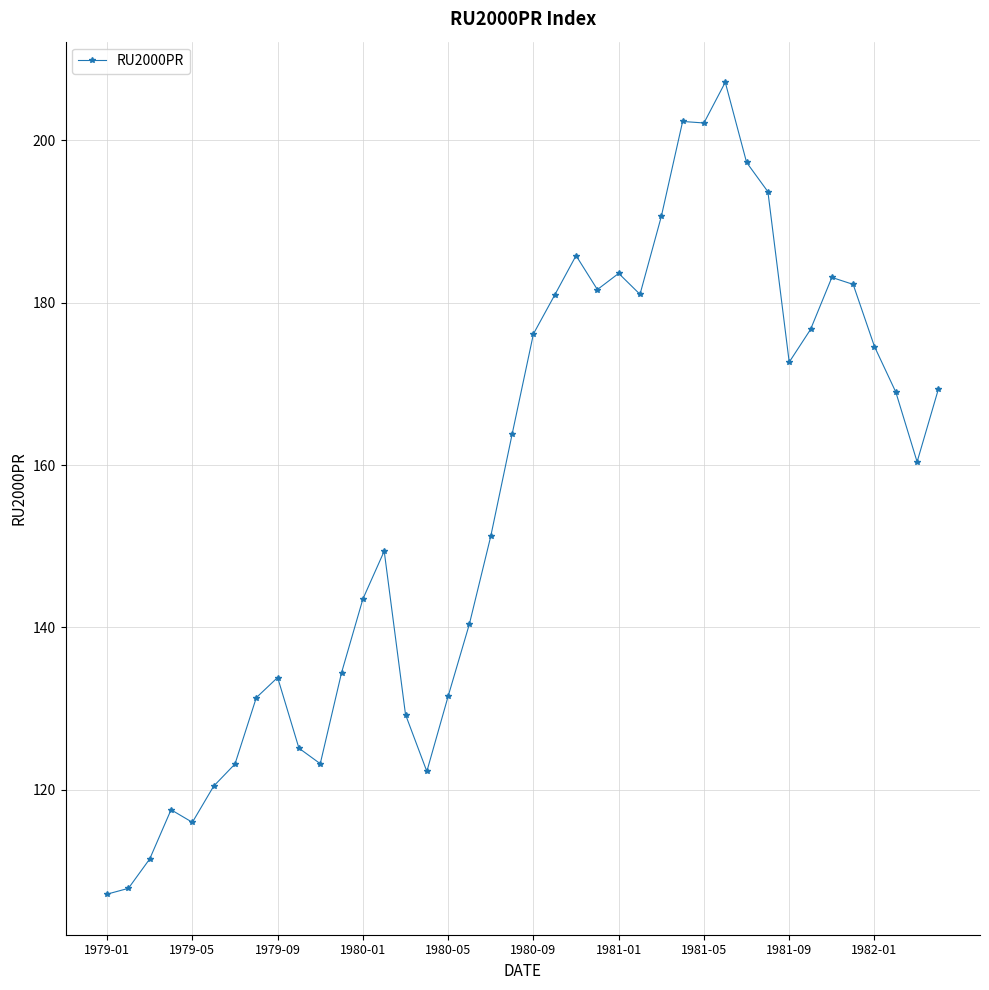

What is the greatest value displayed?

207.2